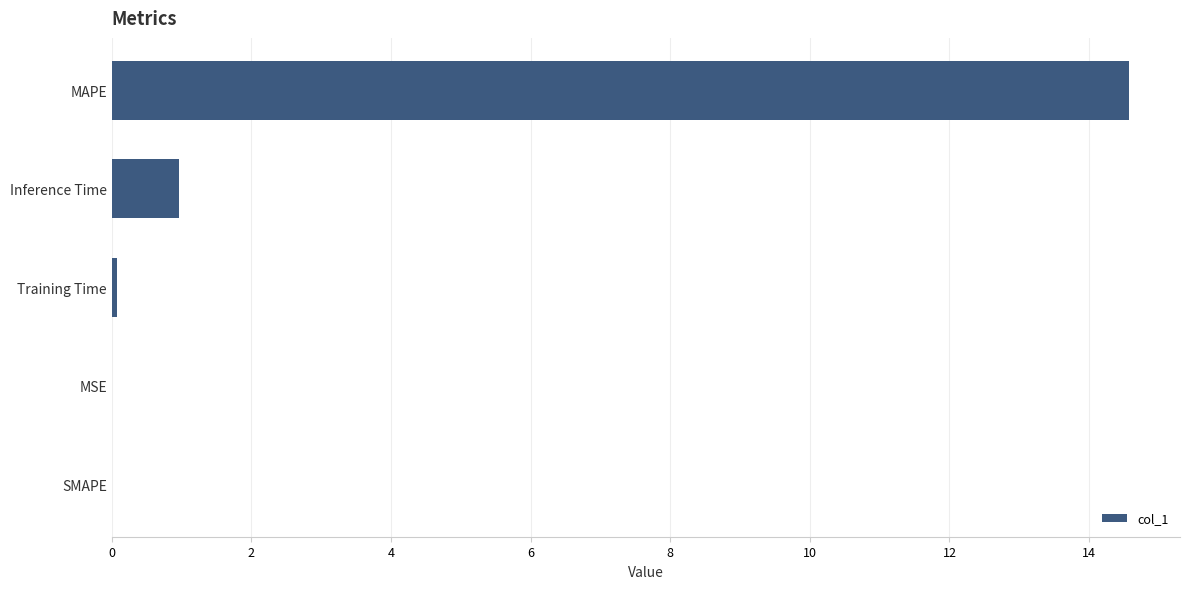

The chart shows a value of 0.4 at Inference Time. True or false?

False